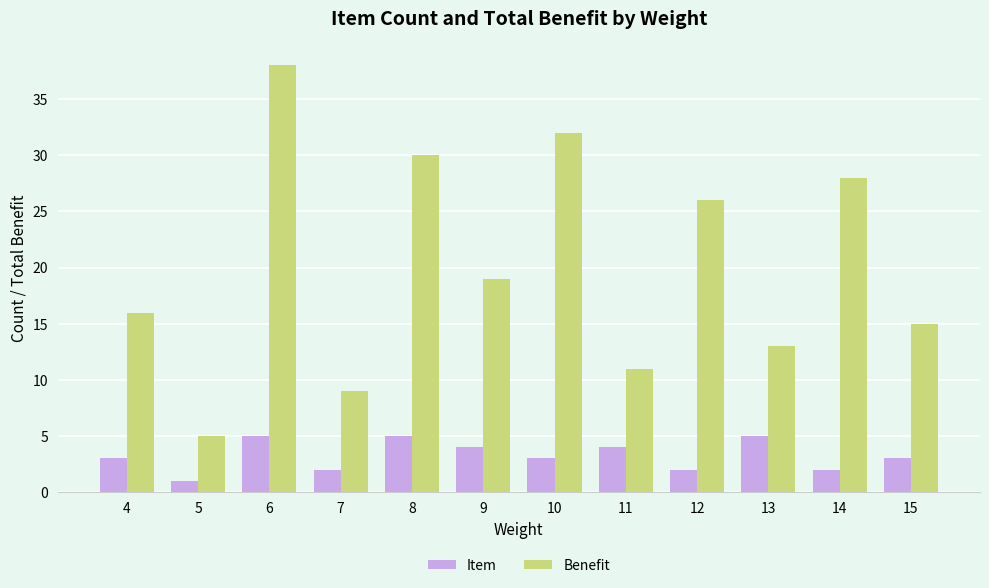

The Benefit series shows 13 at 13. True or false?

True